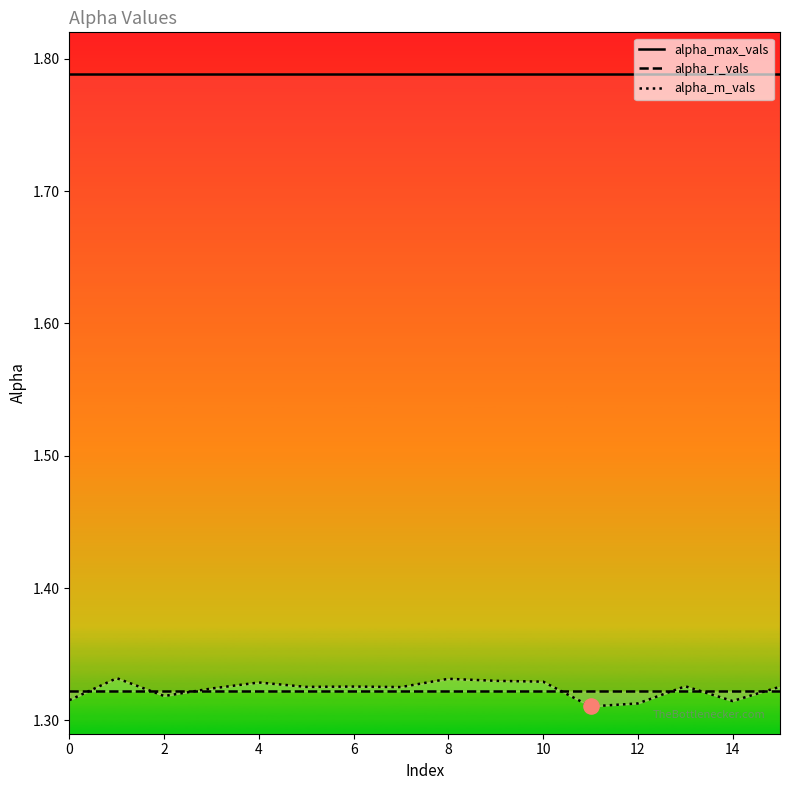

At how many categories does at least one series exceed 1?

16